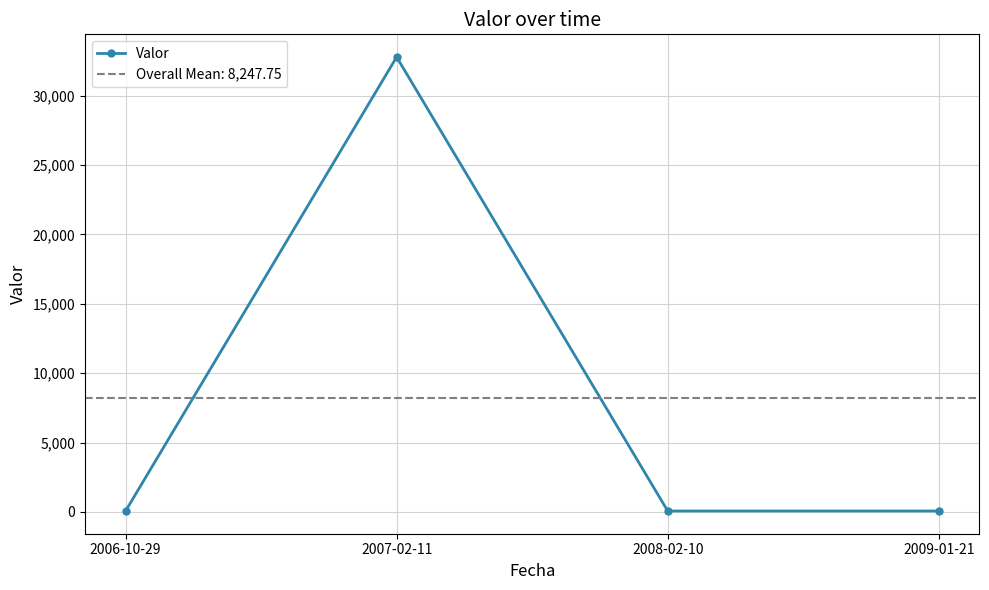

Where is the first local maximum for Valor?

2007-02-11